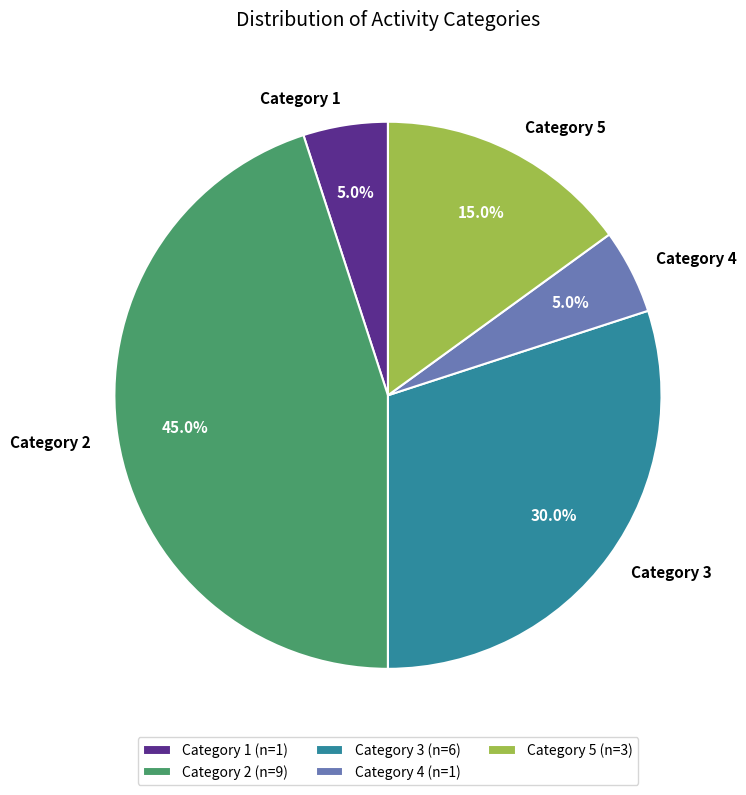

Count the number of slices in the pie.

5